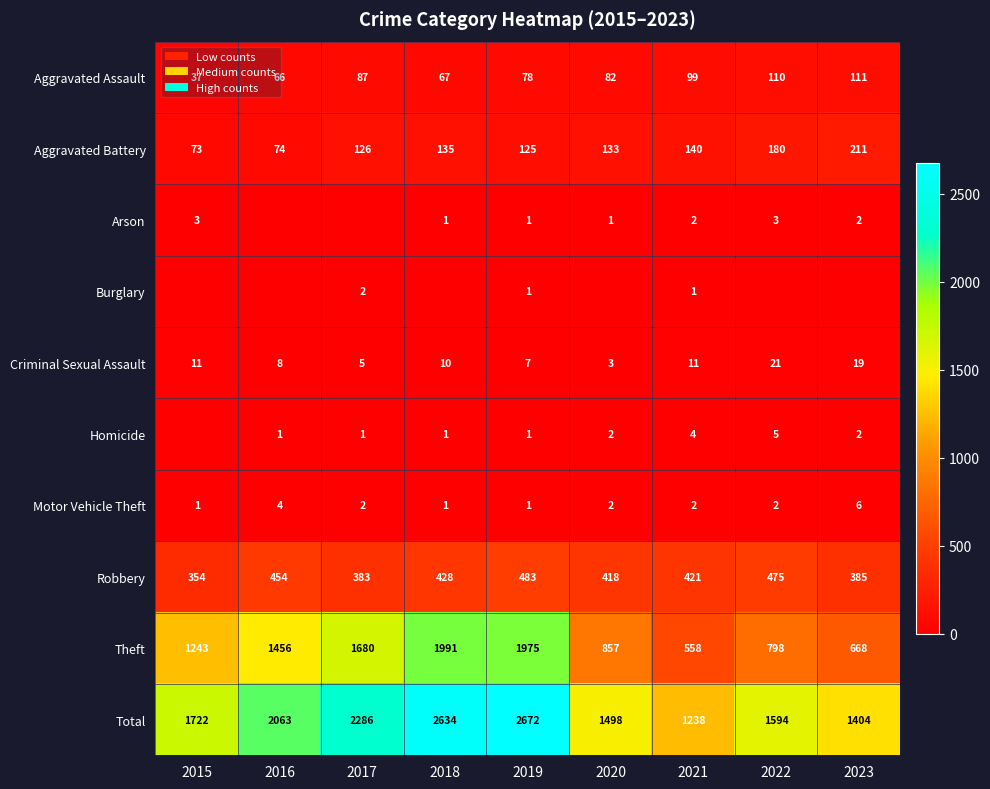

Which category has the lowest value in the Robbery series?

2015